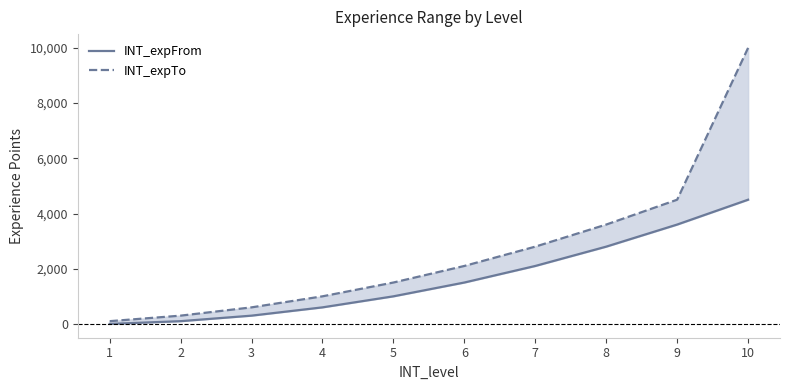

At which label does INT_expTo first exceed 2100?

7